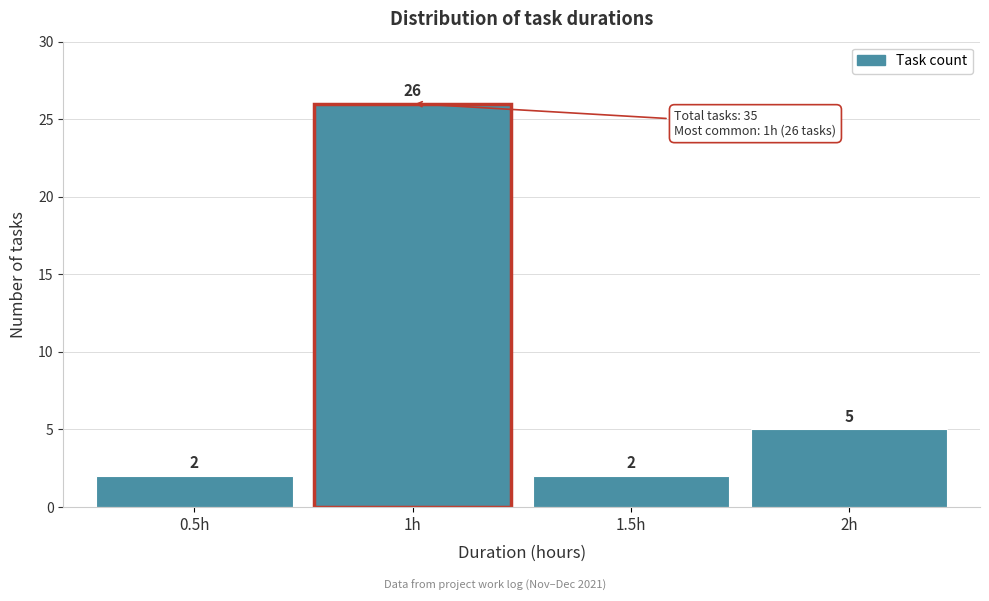

Reading left to right, transcribe this chart: for each bar, give the range it covers on the x-axis and its height.

0.25 to 0.75: 2
0.75 to 1.25: 26
1.25 to 1.75: 2
1.75 to 2.25: 5